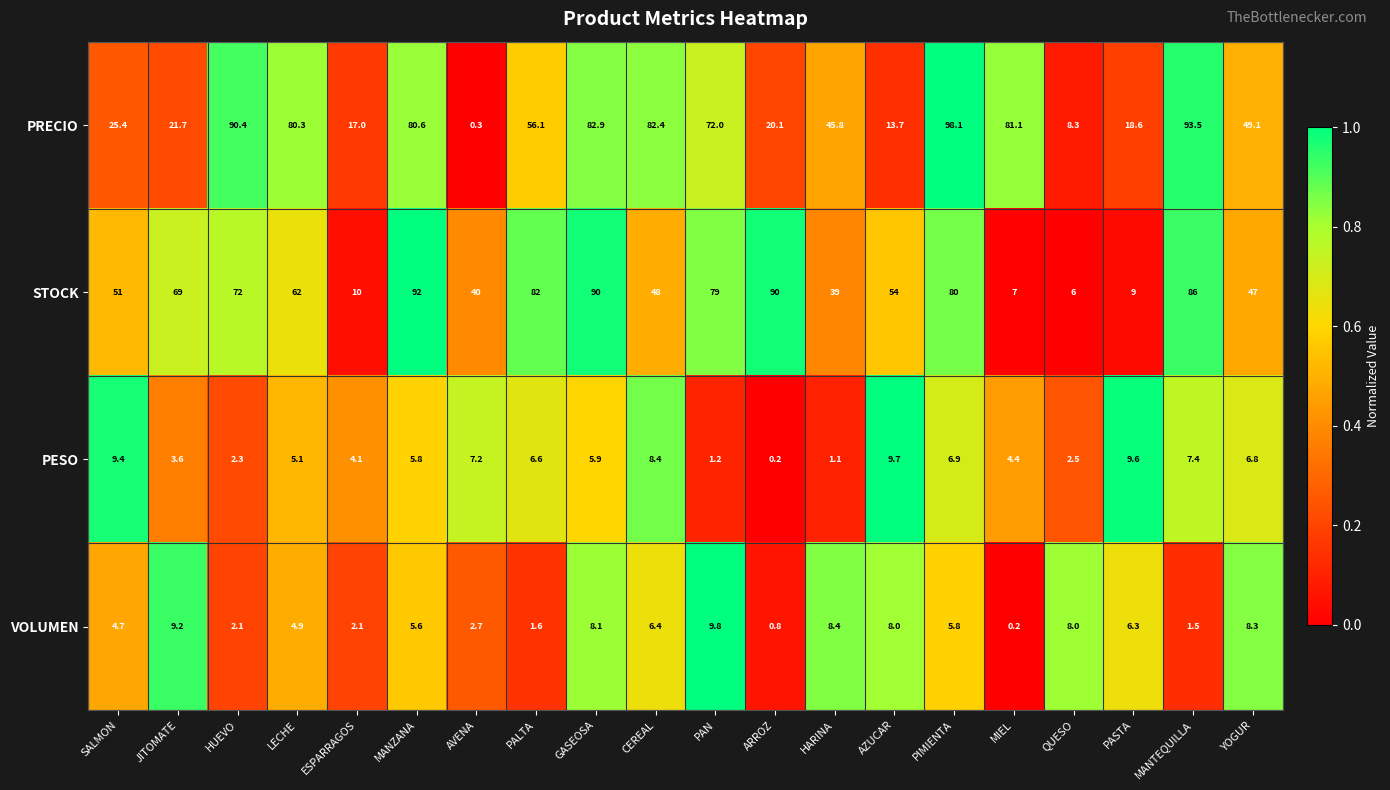

Which series has the largest range (max minus min)?

PRECIO